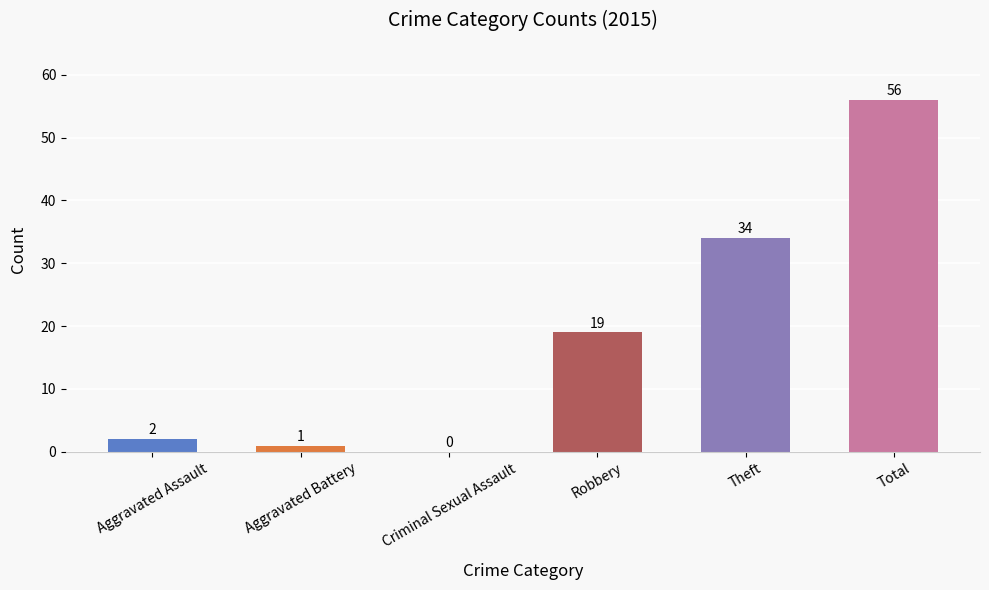

Reading left to right, list all the values displayed in this chart.

Aggravated Assault=2	Aggravated Battery=1	Criminal Sexual Assault=0	Robbery=19	Theft=34	Total=56